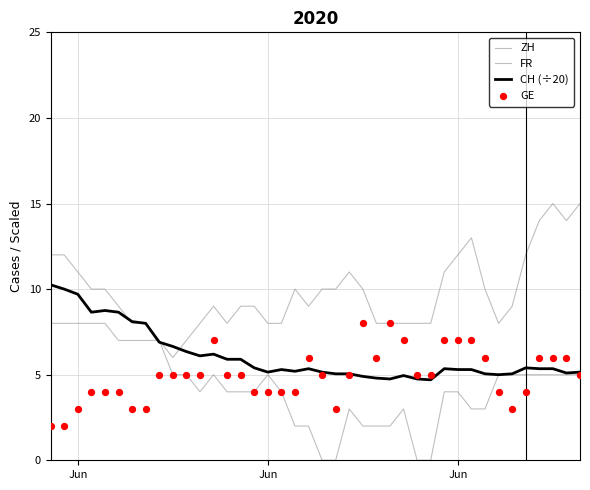

Which series contains the highest Y value?

ZH